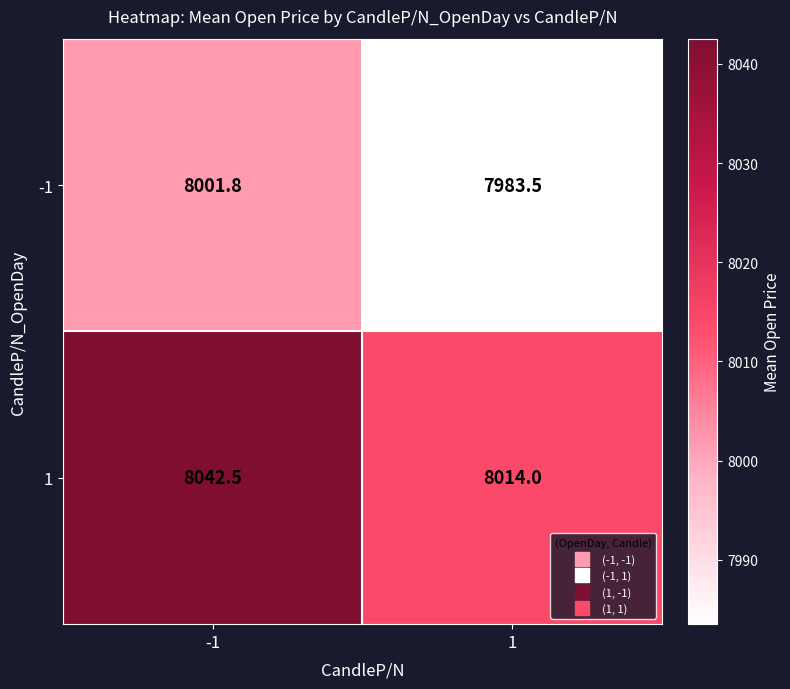

Reading left to right, list all the values displayed in this chart.

-1: -1=8001.8	1=7983.5
1: -1=8042.5	1=8014.0